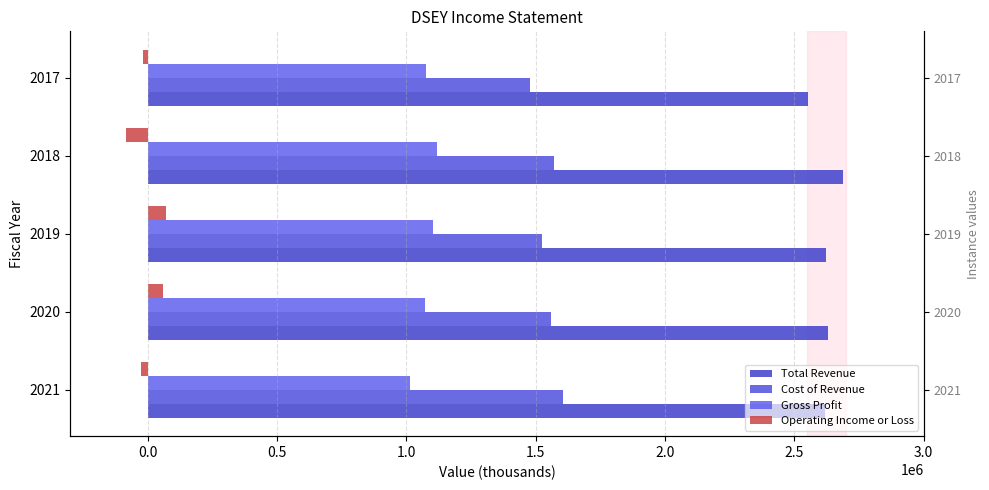

Rank the series by their average value, from lowest to highest.

Operating Income or Loss, Gross Profit, Cost of Revenue, Total Revenue